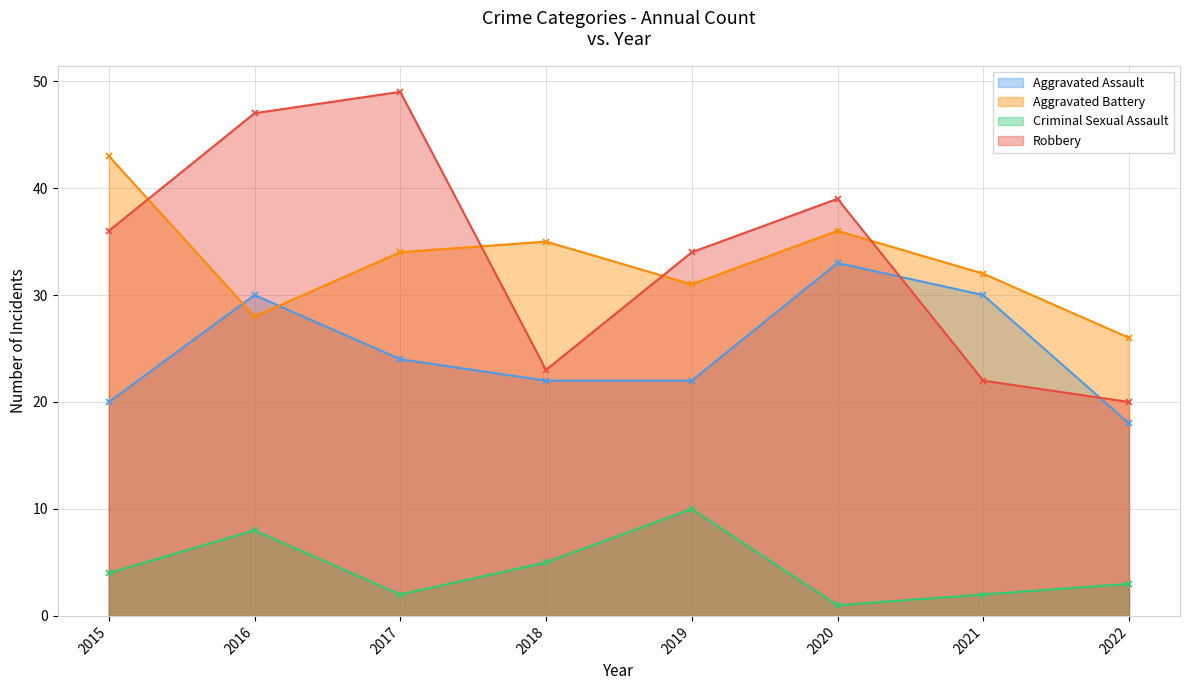

Which series has the largest total across all categories?

Robbery